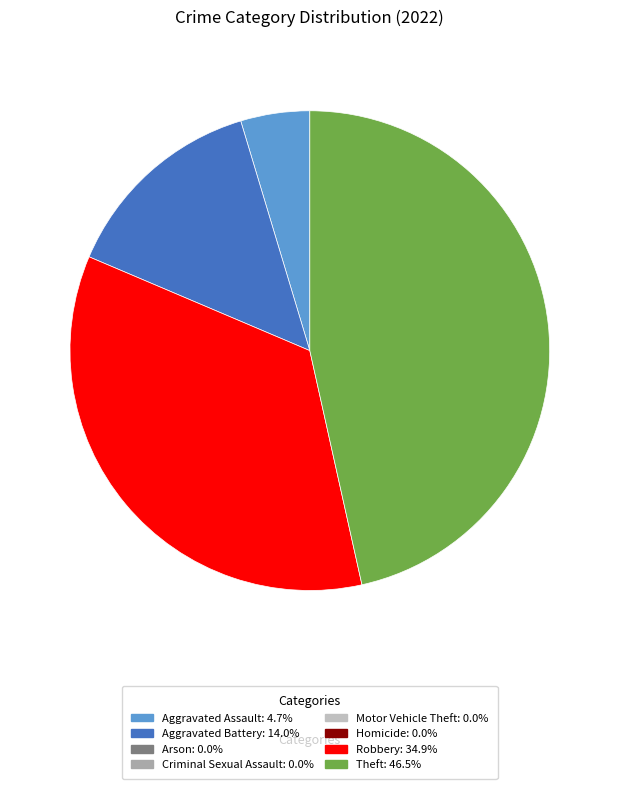

Is there a majority slice in this chart?

No